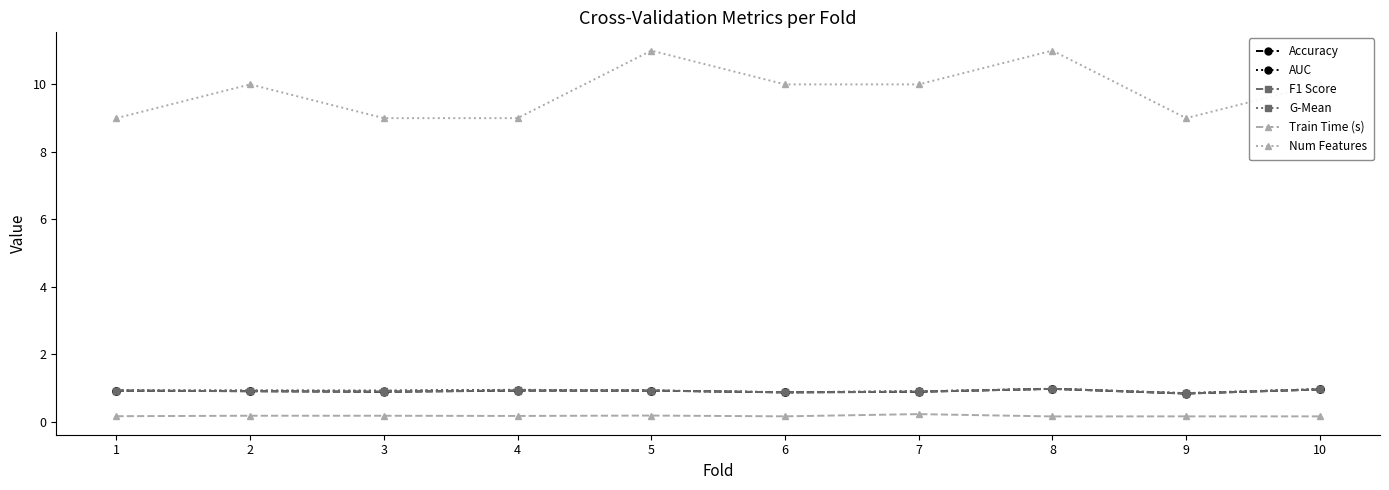

True or false: F1 Score and Accuracy intersect in this chart.

False